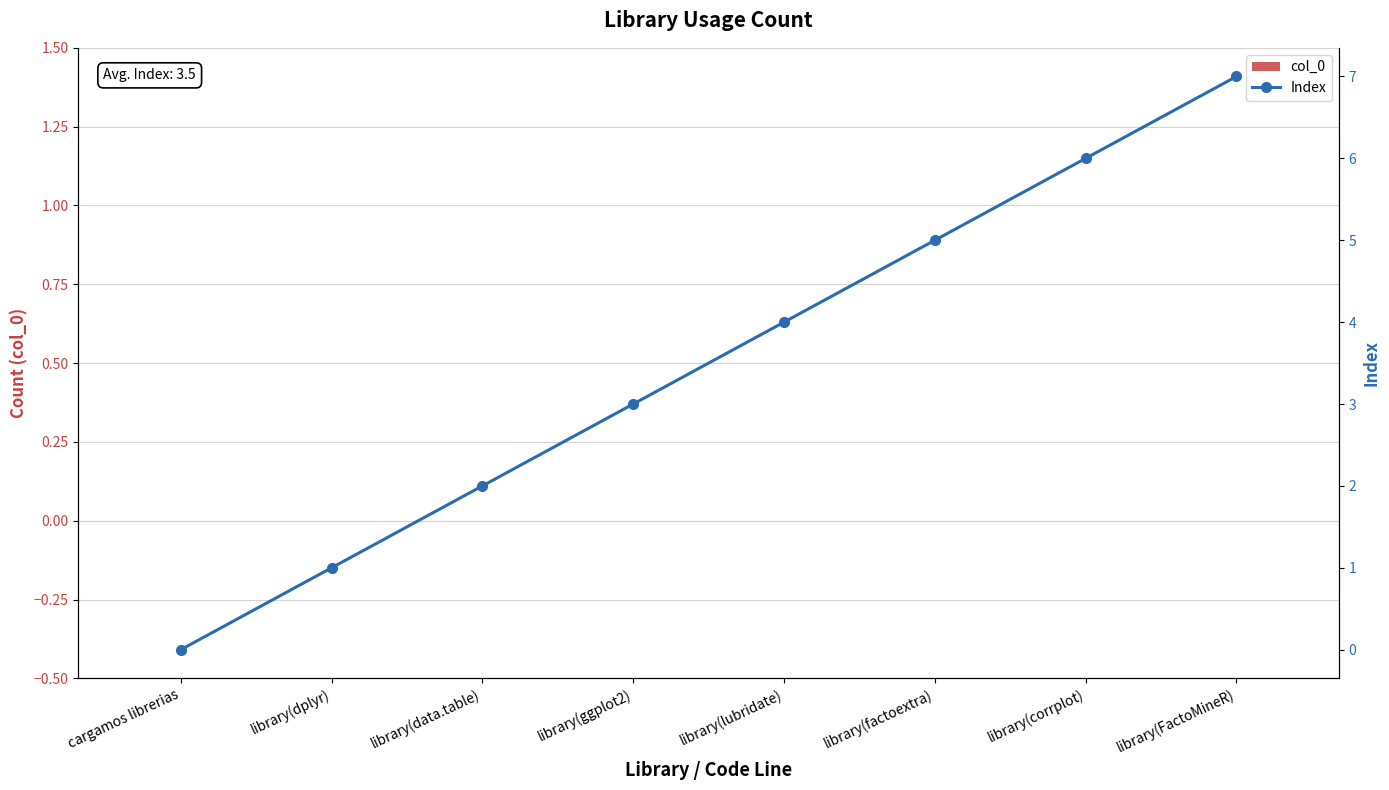

At how many categories does at least one series exceed 6?

1